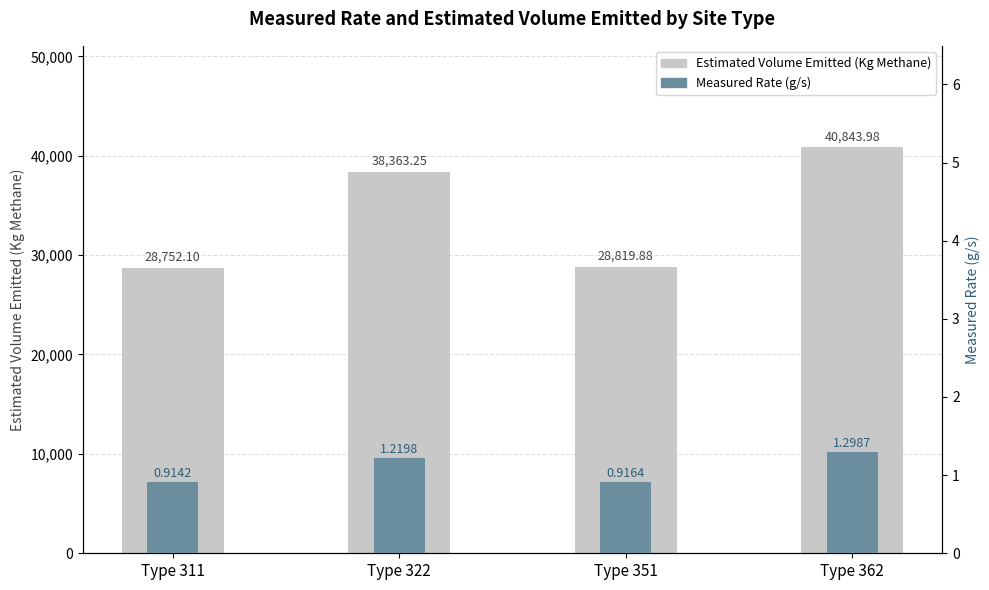

Count the number of data series in this chart.

2